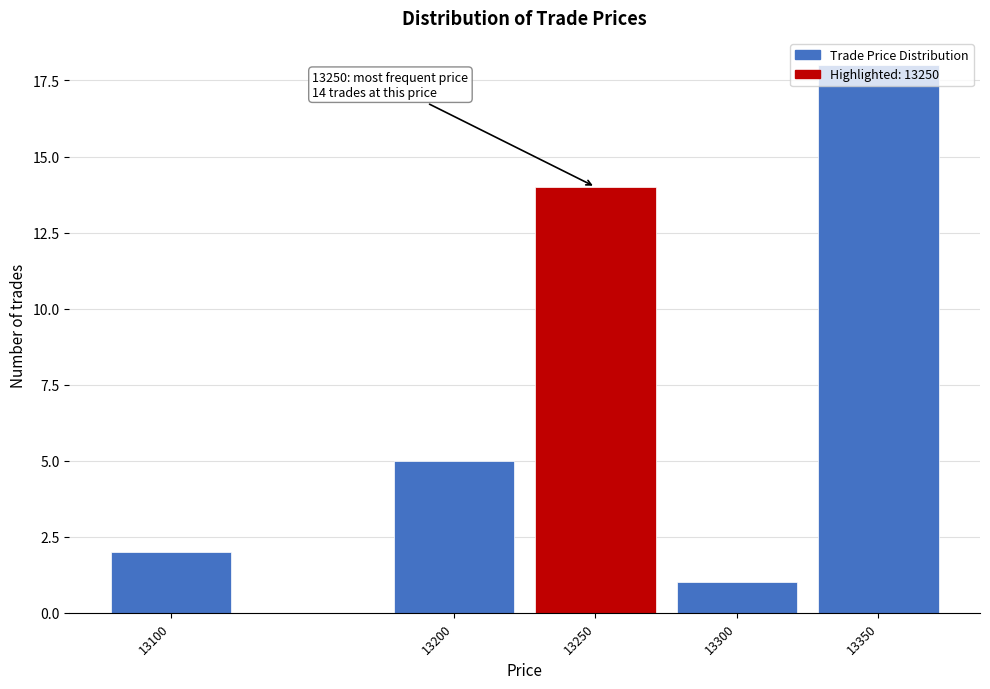

Approximately how many times larger is the value at 13100 compared to 13200?

0.4